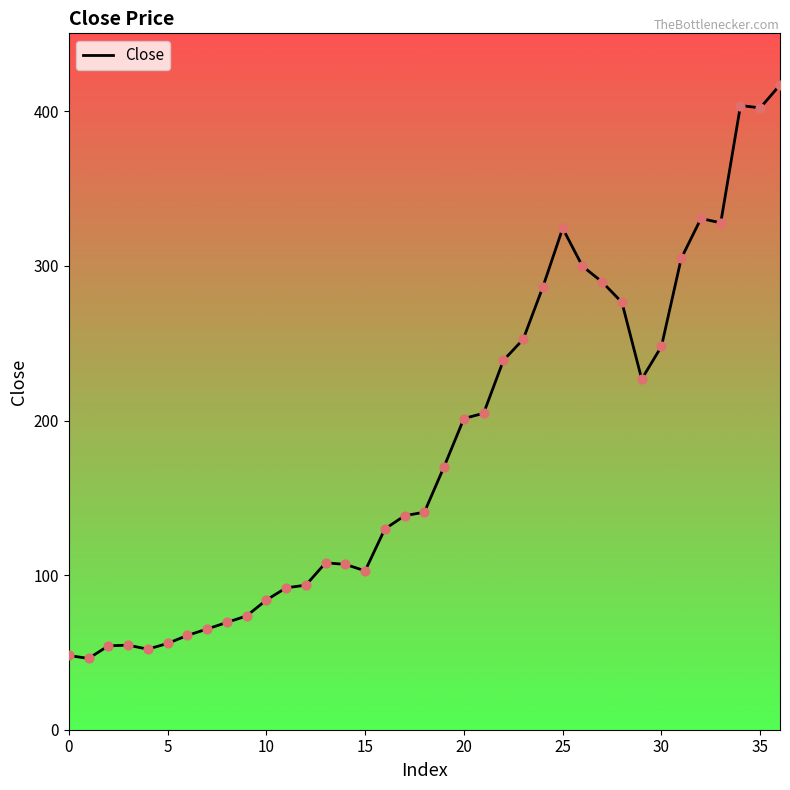

What is the difference between the maximum and minimum values?

371.0